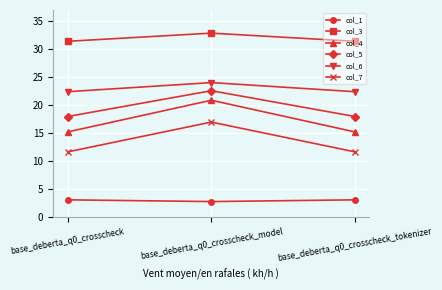

At which category is the sum across all series the highest?

base_deberta_q0_crosscheck_model